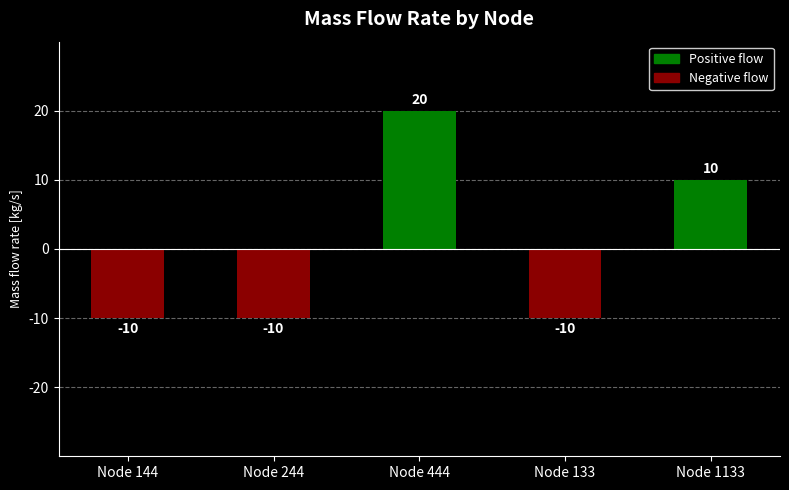

What position from the right is Node 244?

4